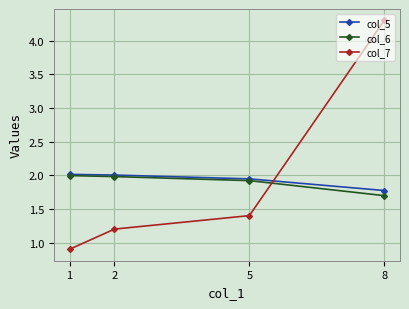

At which label is col_5 closest to 1?

8